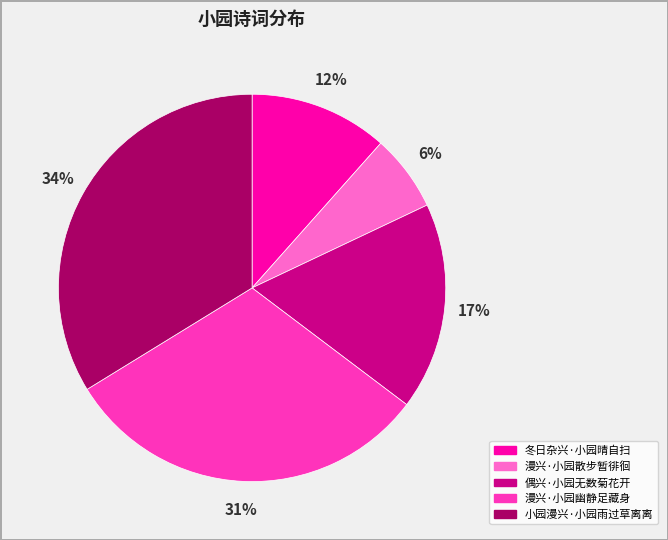

How many slices are in this pie chart?

5